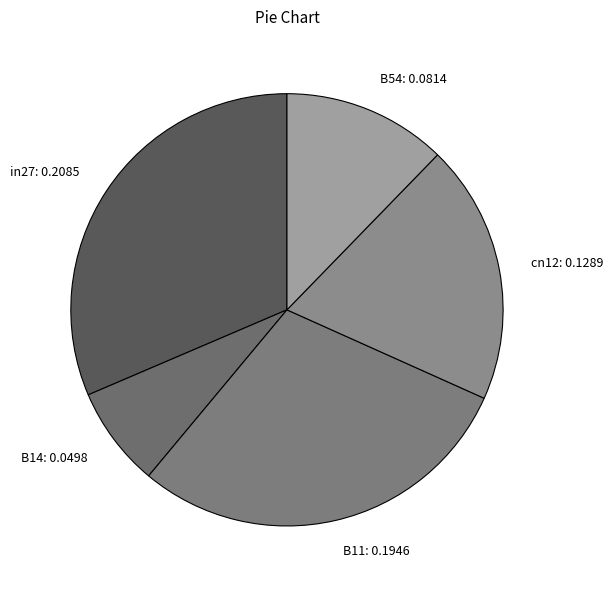

Rank the categories by value from highest to lowest.

in27, B11, cn12, B54, B14